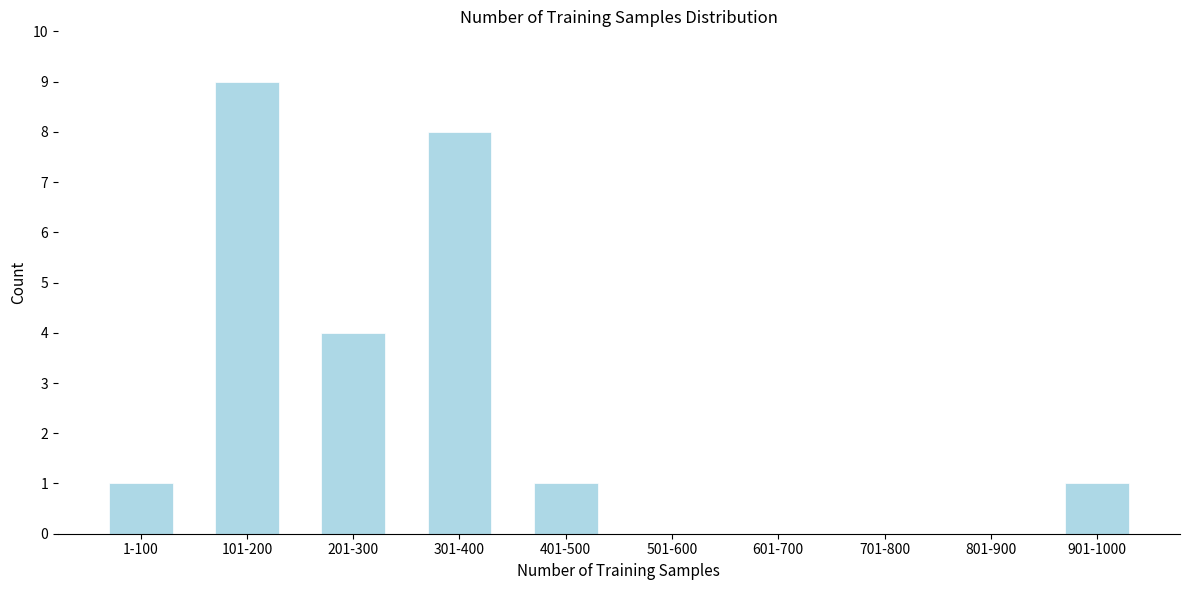

Reading left to right, transcribe all the data shown in this chart.

1-100=1	101-200=9	201-300=4	301-400=8	401-500=1	501-600=0	601-700=0	701-800=0	801-900=0	901-1000=1